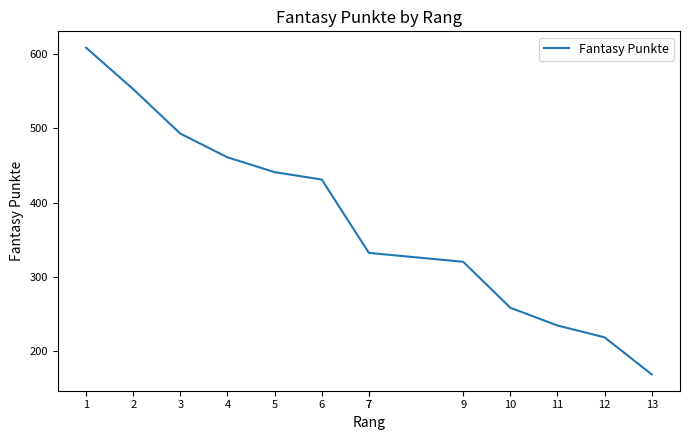

What is the sum of all values?

4850